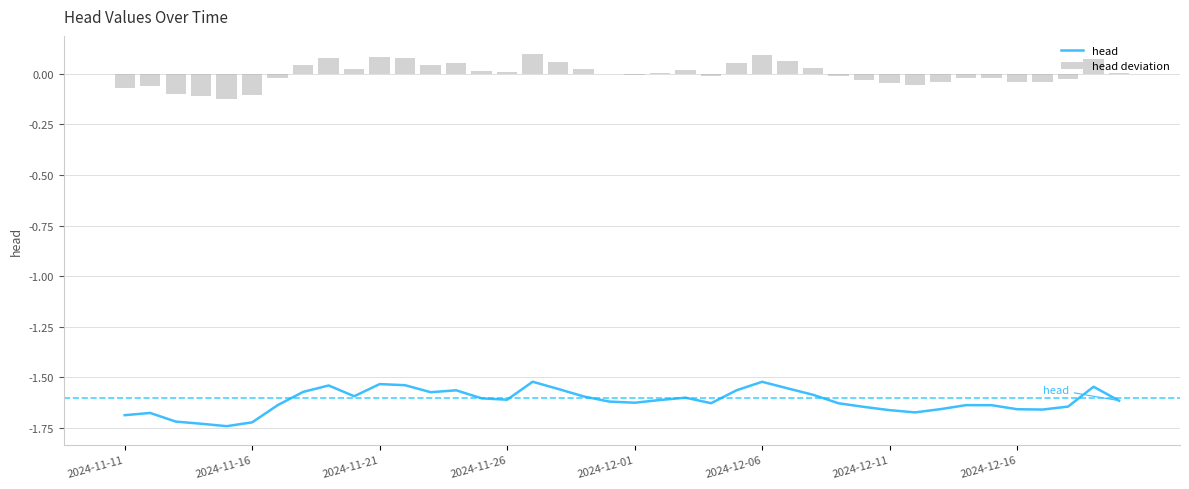

What is the maximum value for head?

-1.5